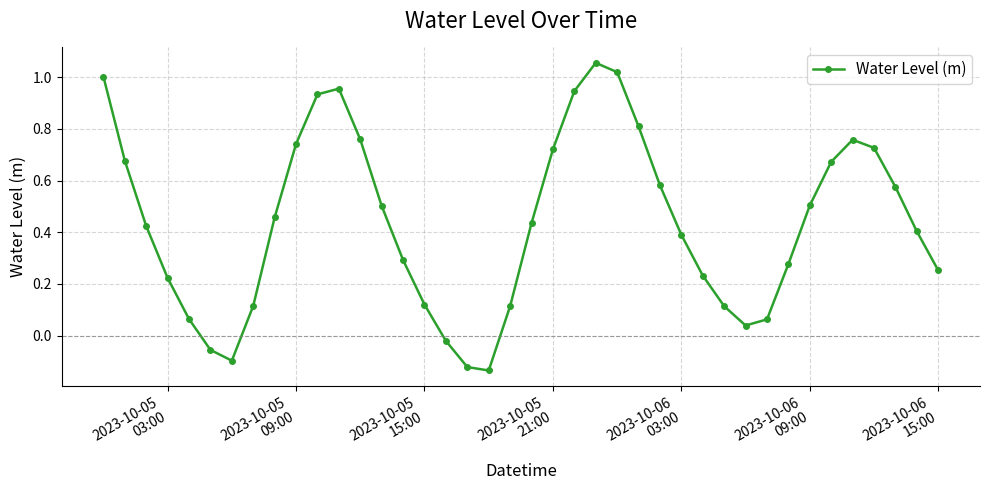

True or false: there are more than 2 points higher than both neighbors.

True